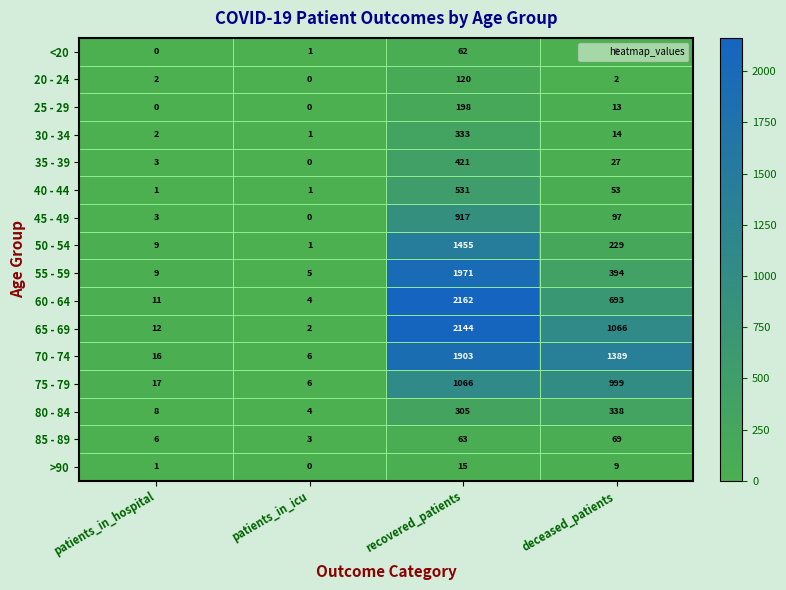

What is the highest value of the 70 - 74 series?

1903